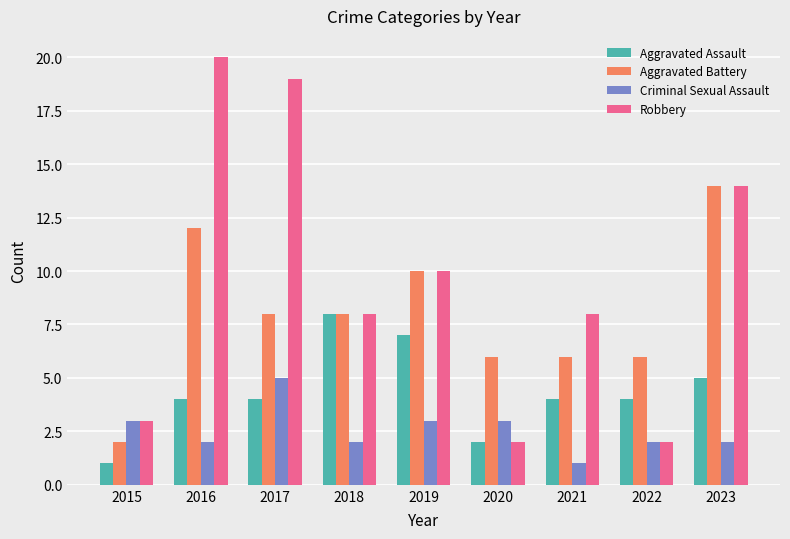

The Criminal Sexual Assault series shows 3 at 2019. True or false?

True